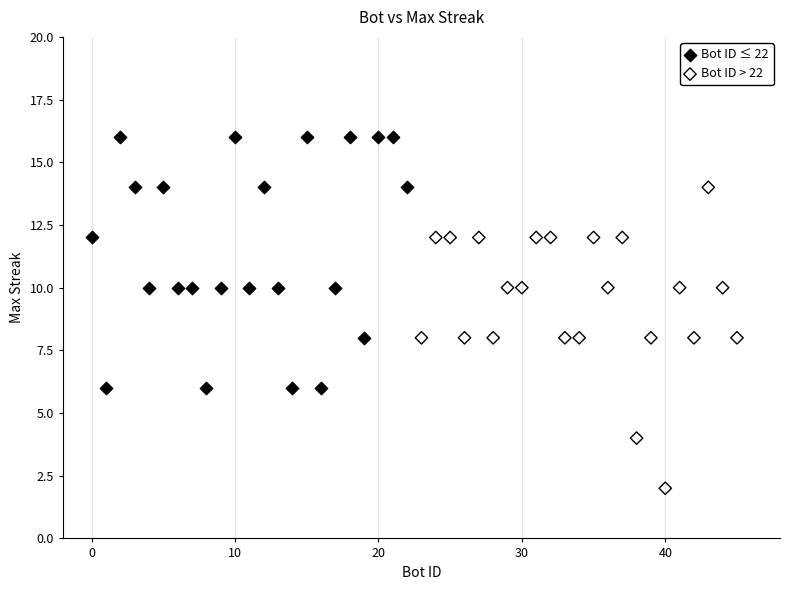

Which series contains the highest Y value?

Bot ID ≤ 22